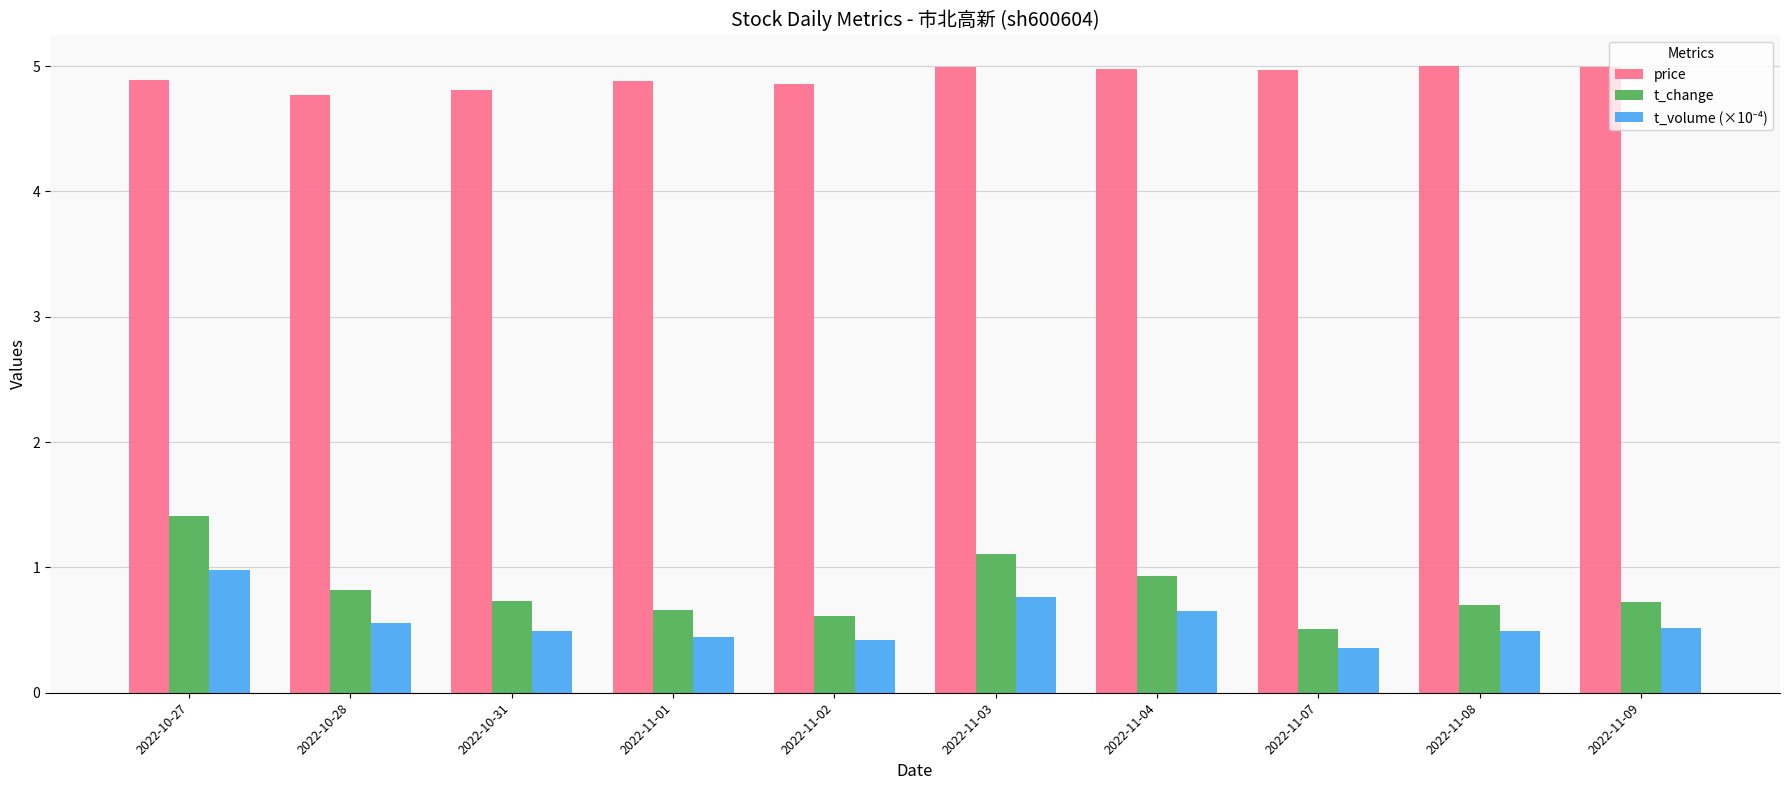

What is the label of the 1st bar from the right?

2022-11-09